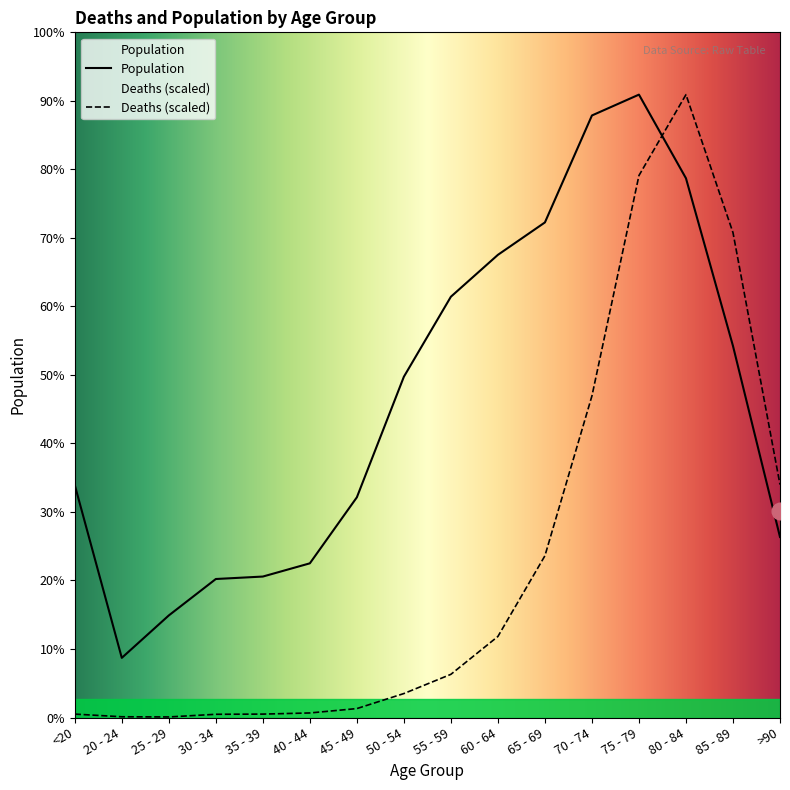

List the series in order of their overall mean, lowest first.

Deaths (scaled), Population